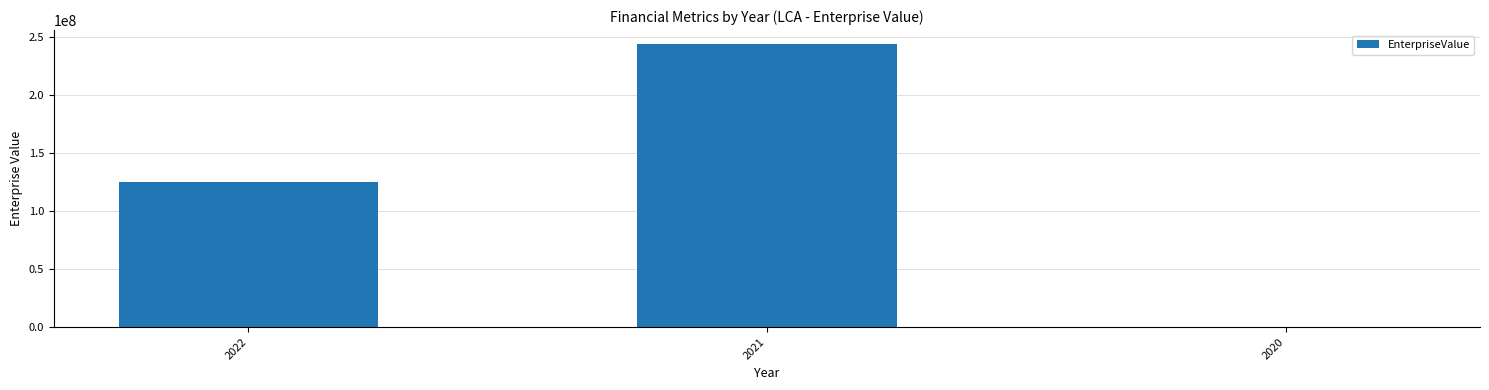

Reading left to right, what are all the values shown in this chart?

125265996	244062411	0